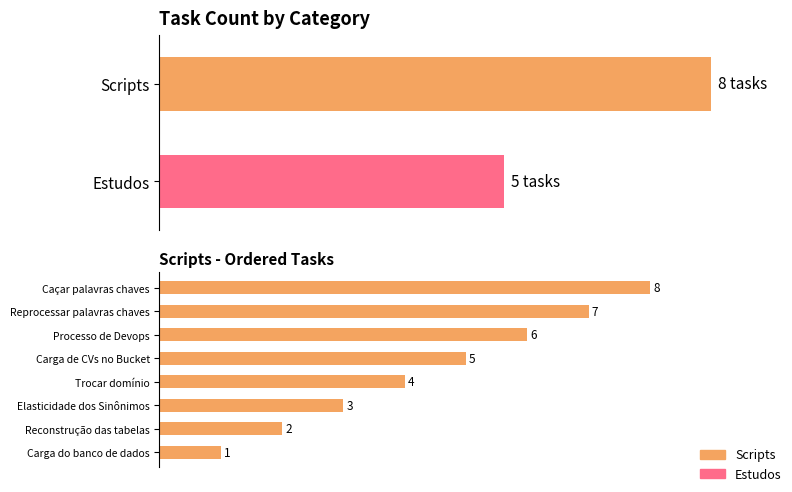

What is the maximum value shown in the chart?

8